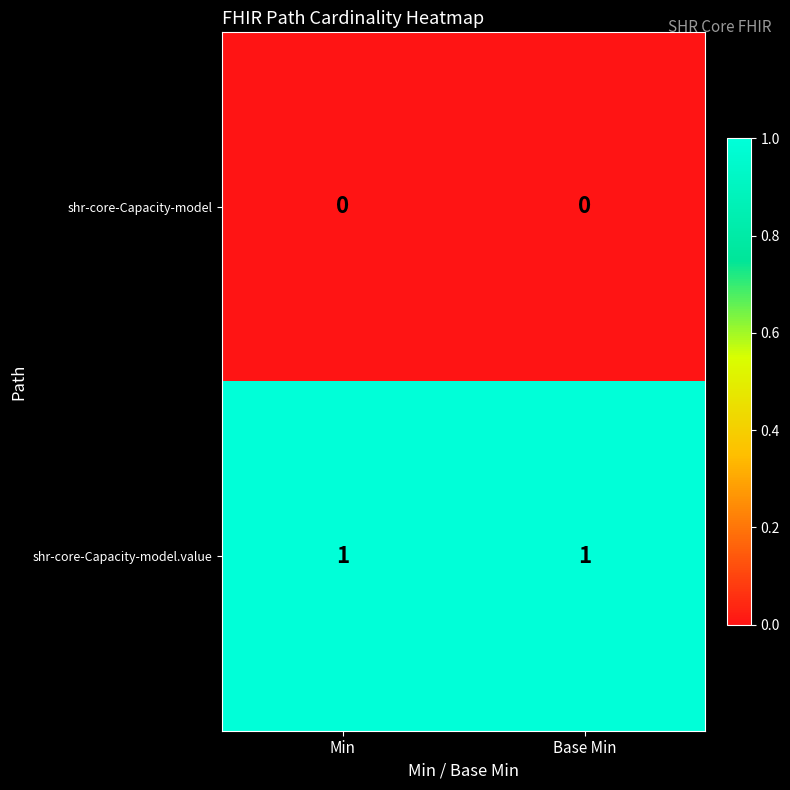

Reading left to right, what are all the values shown in this chart?

shr-core-Capacity-model: 0	0
shr-core-Capacity-model.value: 1	1